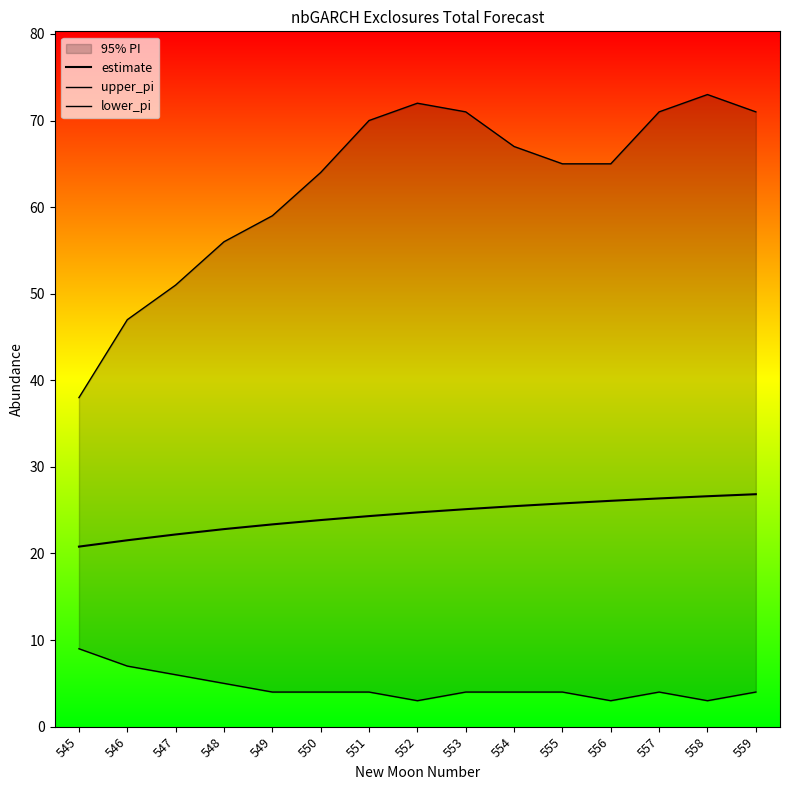

What is the value of the lower_pi point at the 4th from the left?

5.0